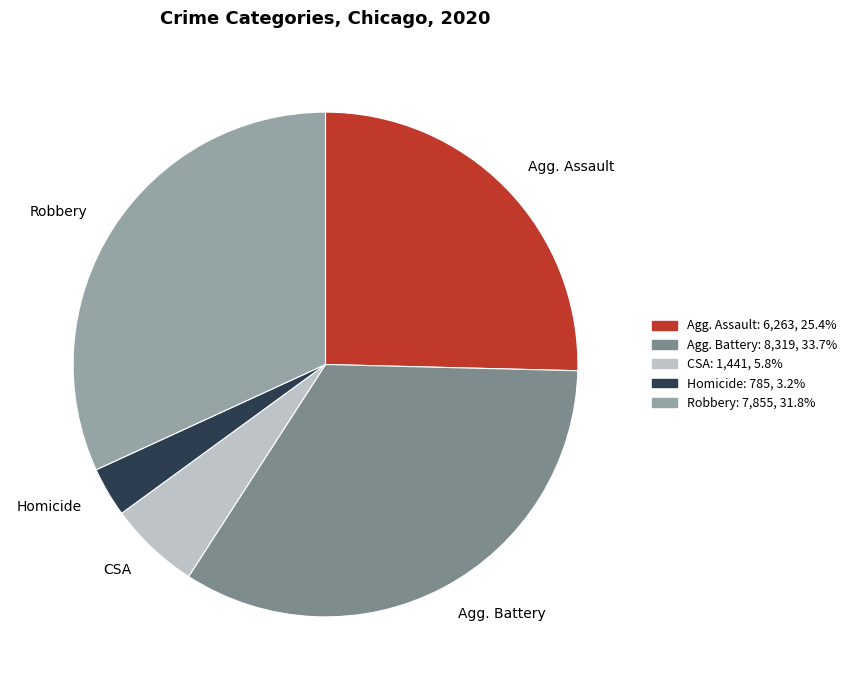

Is there a majority slice in this chart?

No